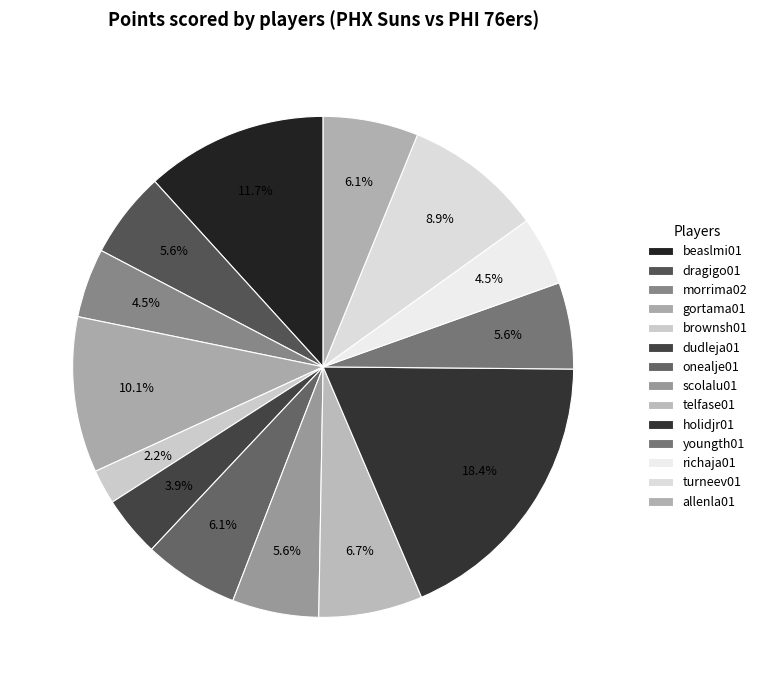

Which has a higher value, brownsh01 or telfase01?

telfase01